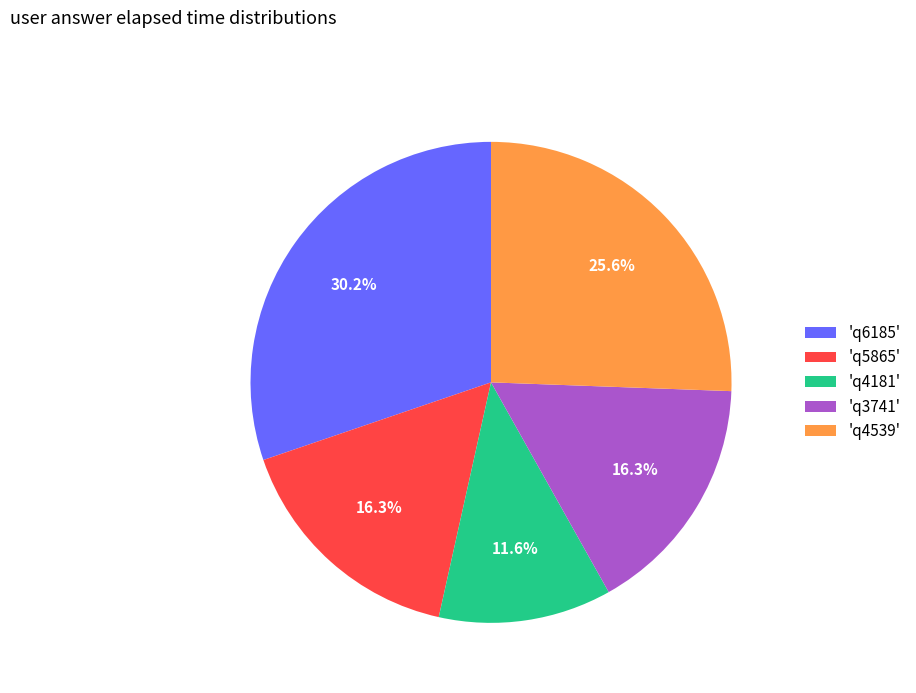

Is there any slice that represents more than half of the pie?

No